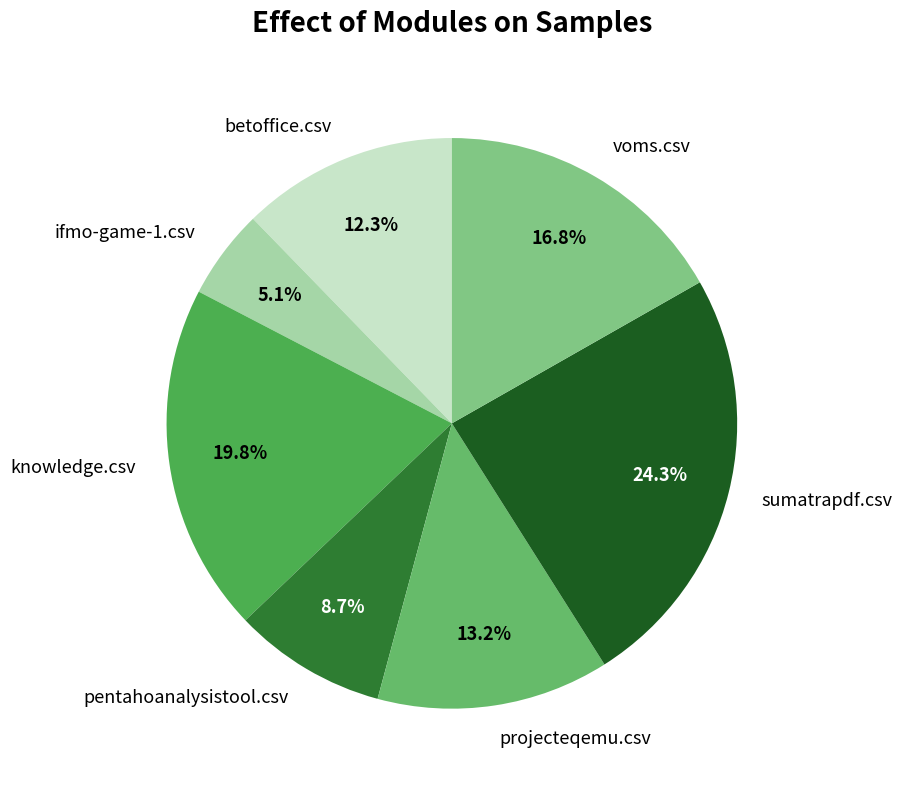

Is projecteqemu.csv the majority of the pie?

No